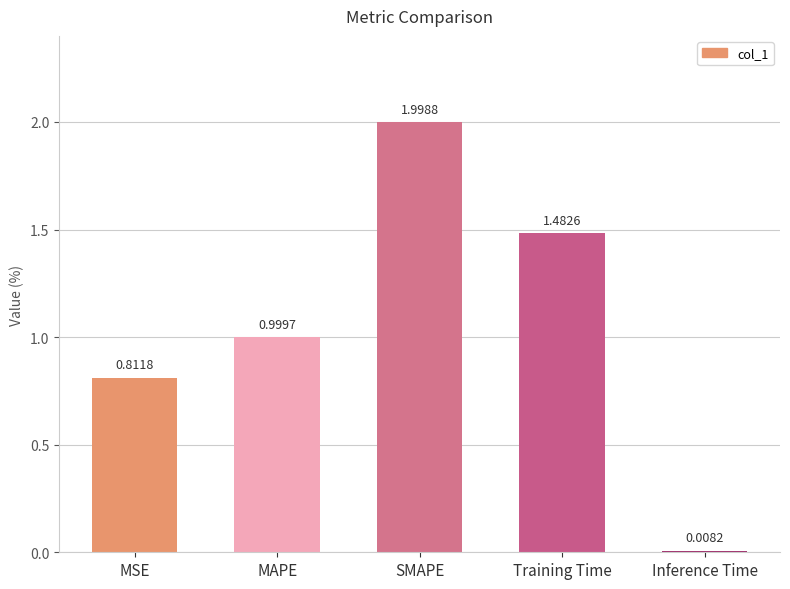

What value does the data have at SMAPE?

2.0